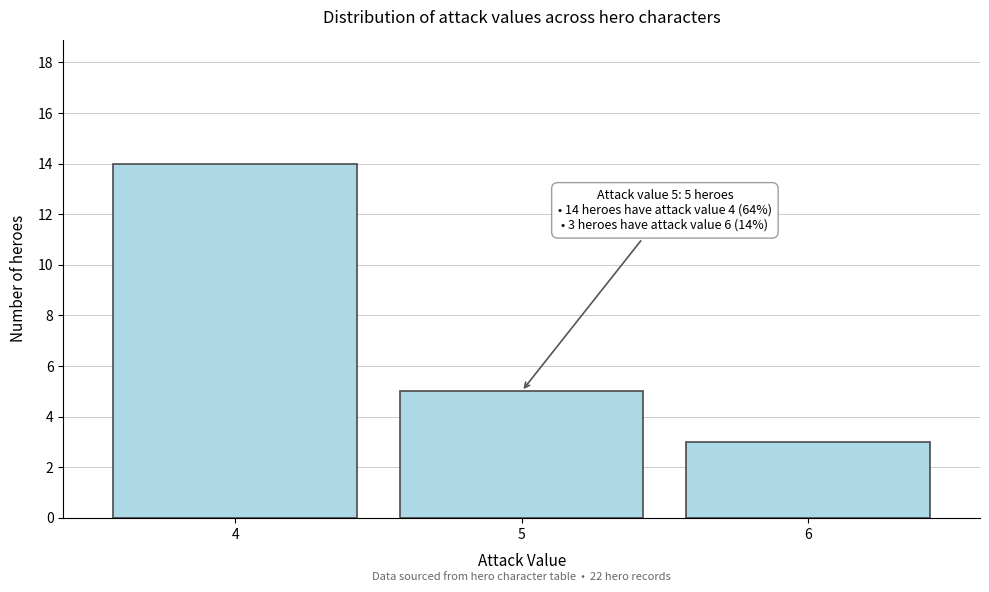

Reading left to right, what are all the values shown in this chart?

4=14	5=5	6=3